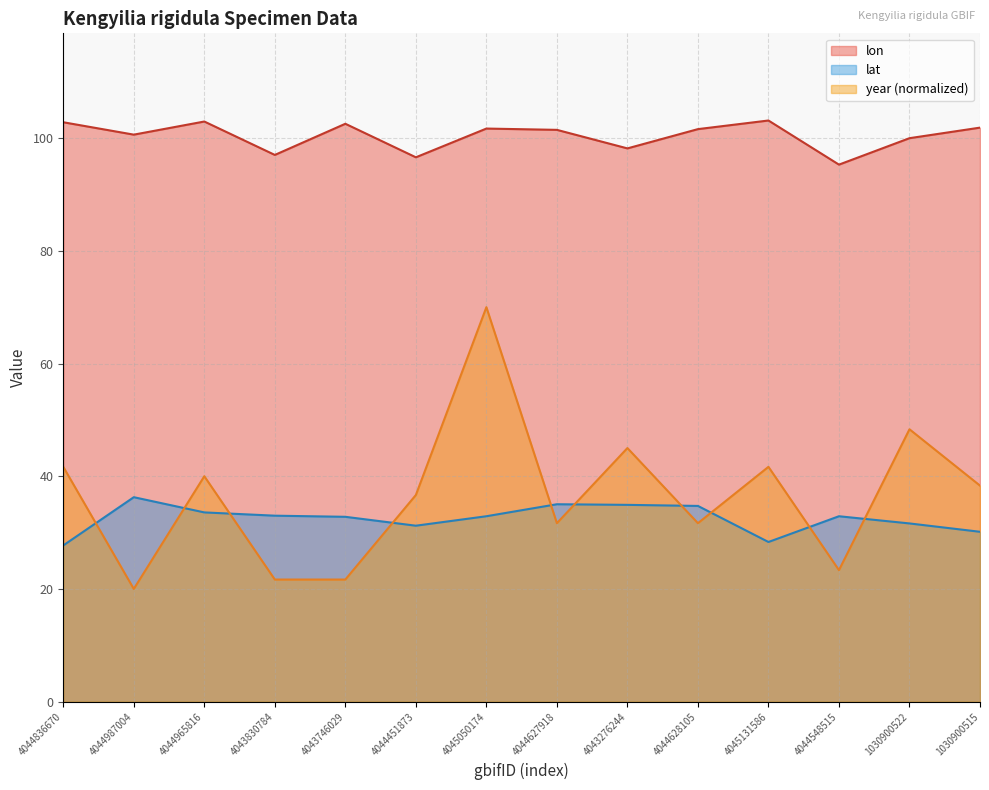

At which category is the sum across all series the highest?

4045050174